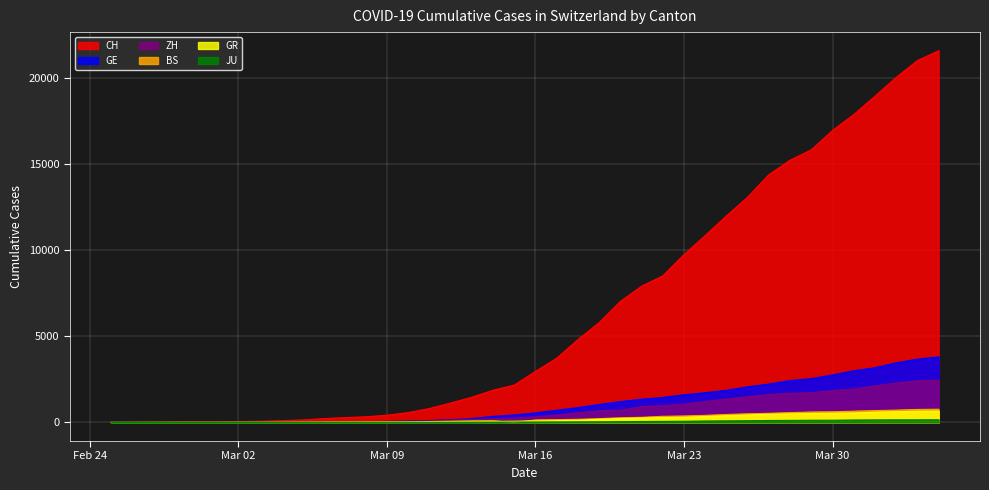

Which series has the largest range (max minus min)?

CH